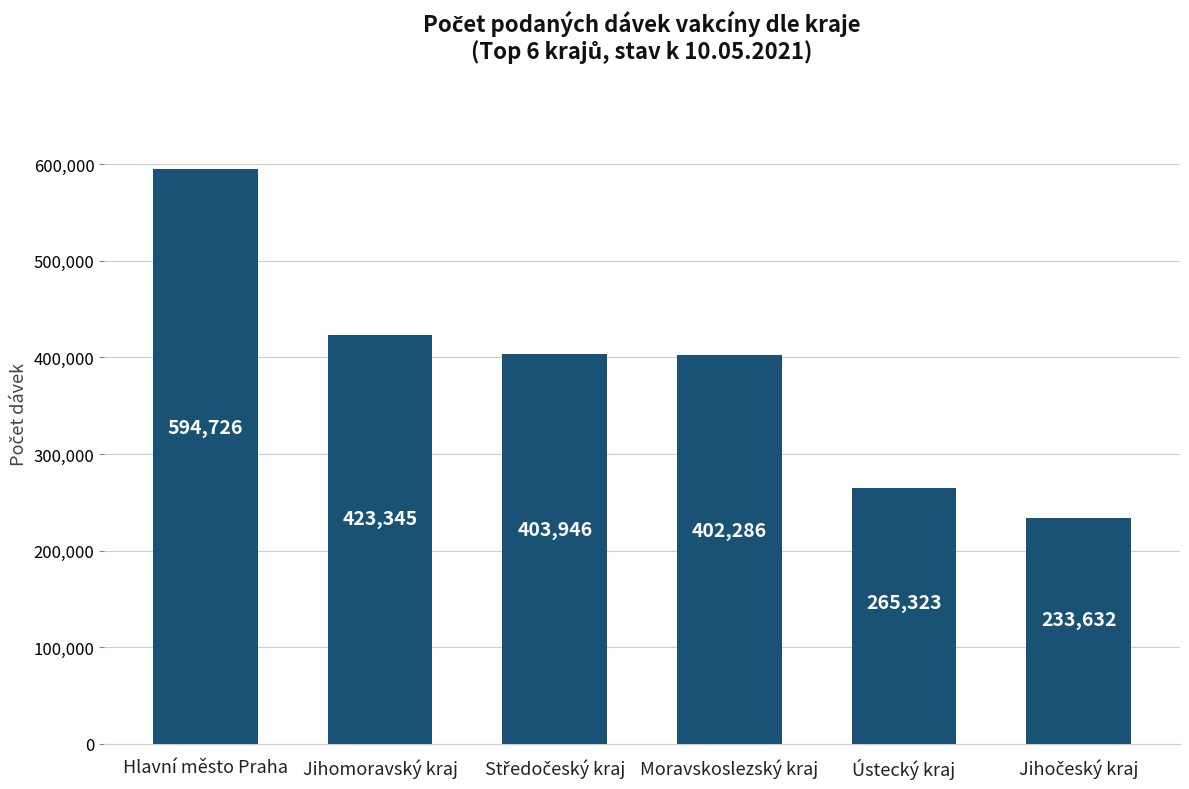

Which label corresponds to the largest value in the chart?

Hlavní město Praha